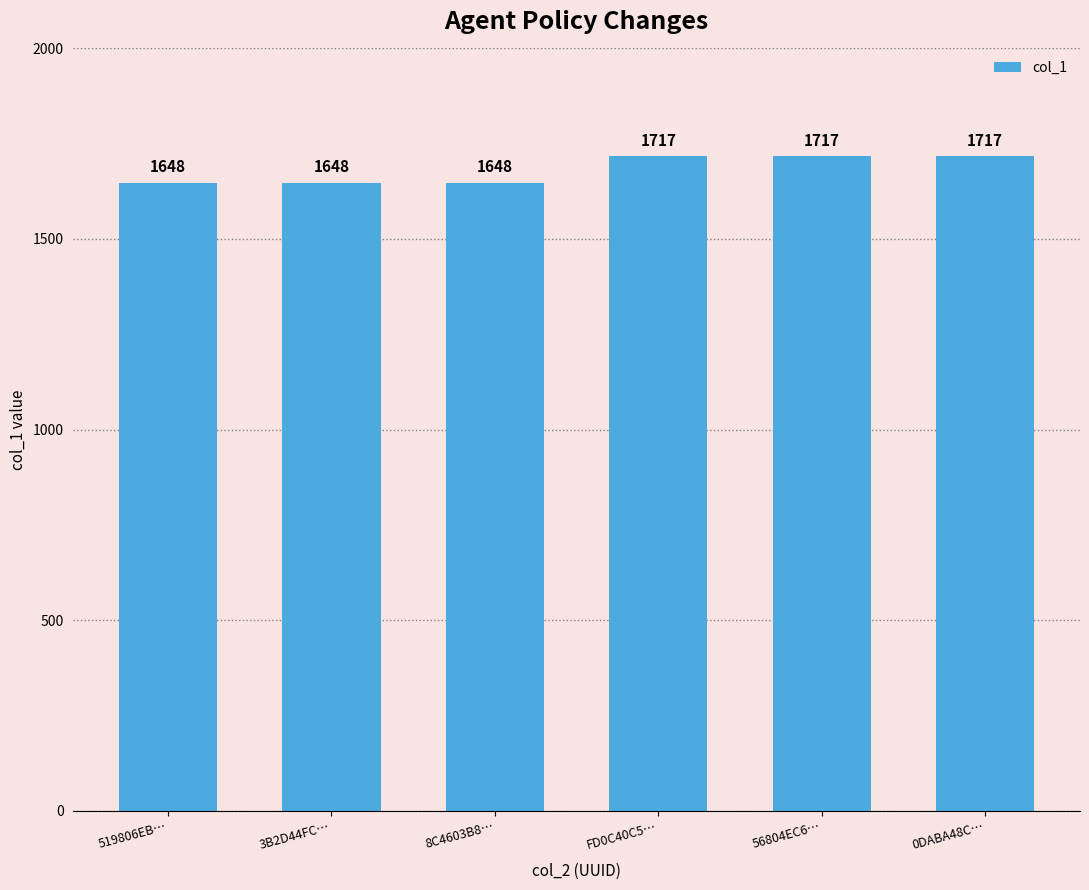

Reading left to right, what are all the values shown in this chart?

1648	1648	1648	1717	1717	1717